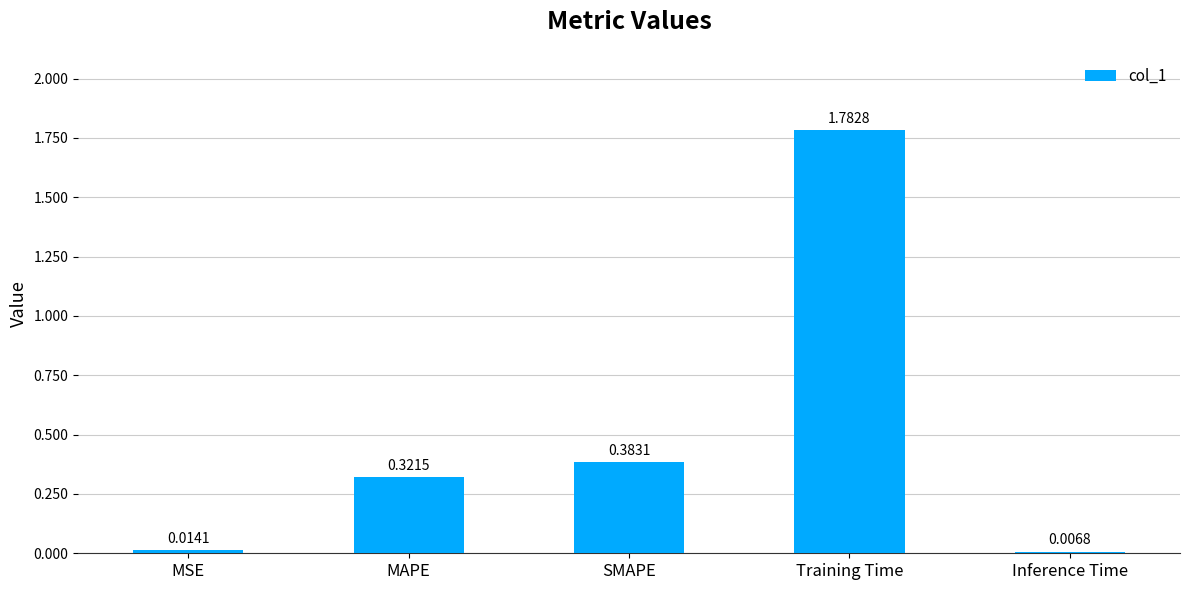

Rank the categories by value from lowest to highest.

Inference Time, MSE, MAPE, SMAPE, Training Time